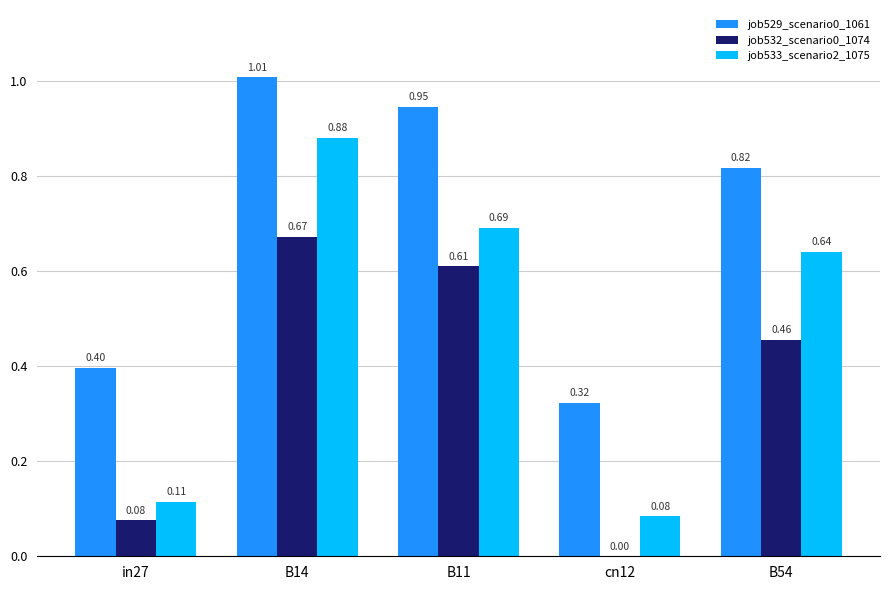

What is the sum of the job533_scenario2_1075 values at B14 and B11?

1.6